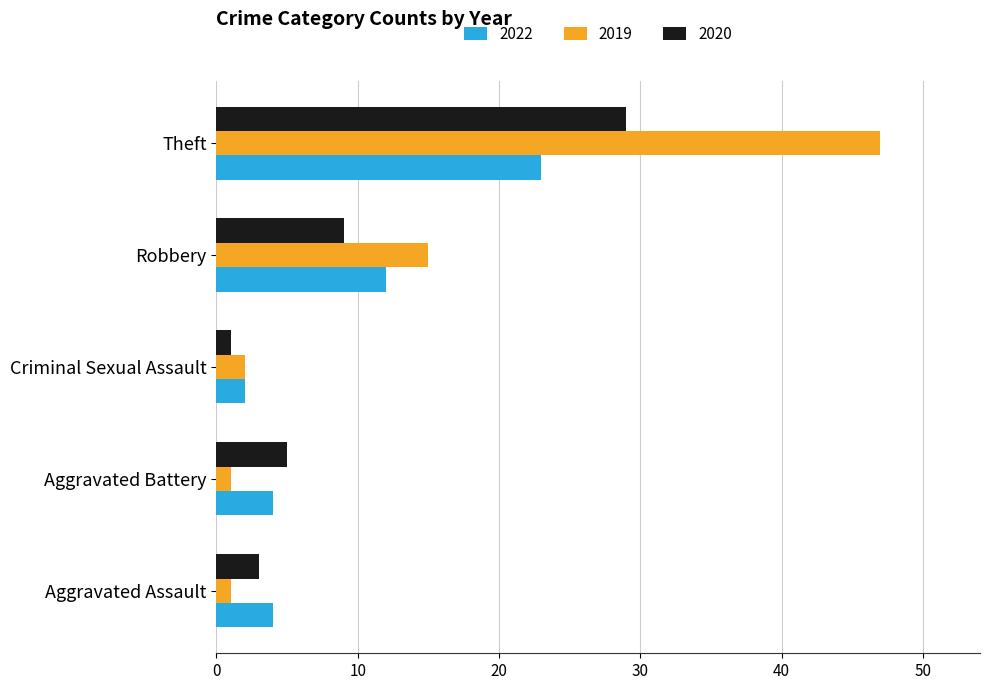

The value of 2022 at Theft is 15. True or false?

False